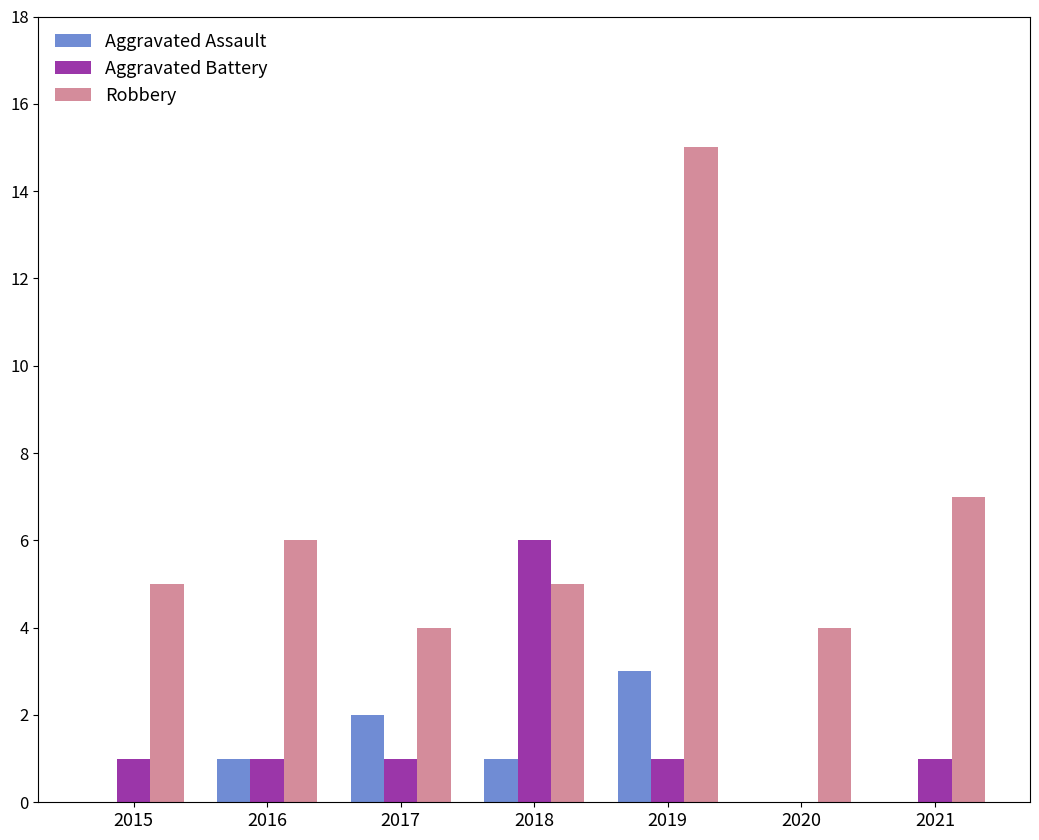

Which category has the highest value in the Robbery series?

2019